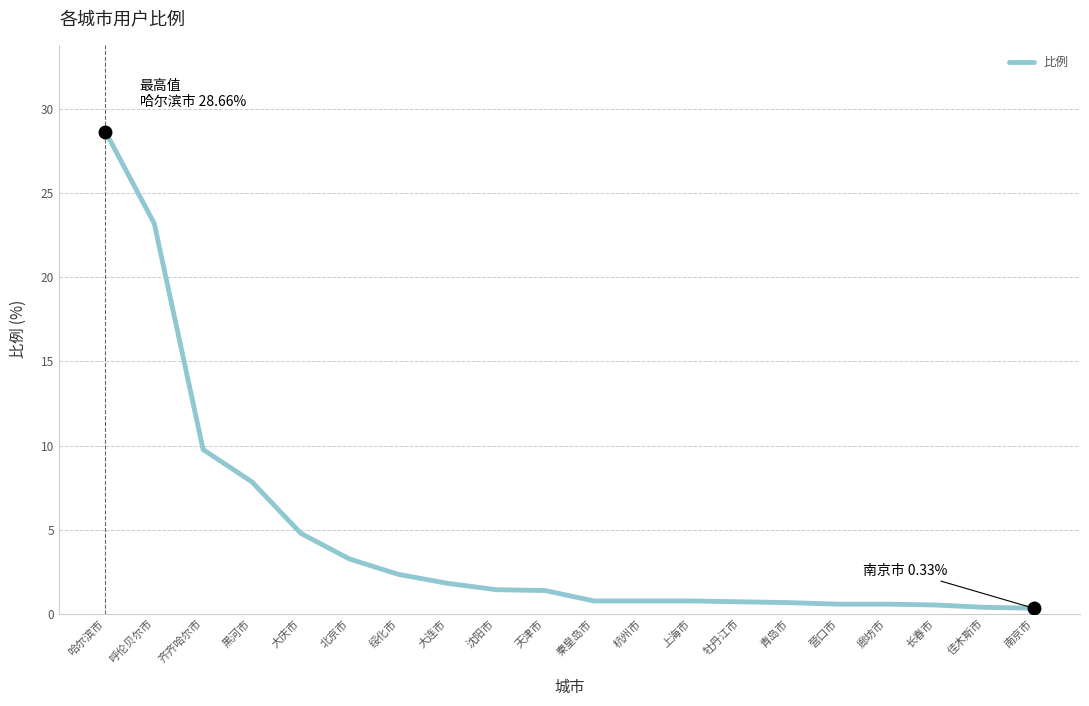

Which has a higher value, 齐齐哈尔市 or 佳木斯市?

齐齐哈尔市